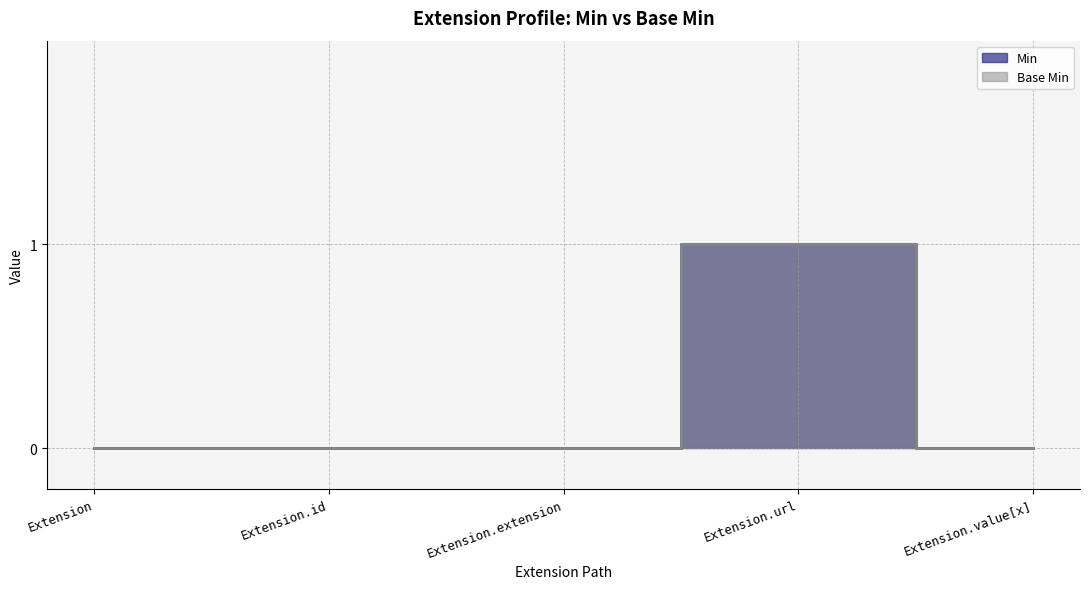

List the labels in order of Base Min value, largest first.

Extension.url, Extension, Extension.id, Extension.extension, Extension.value[x]